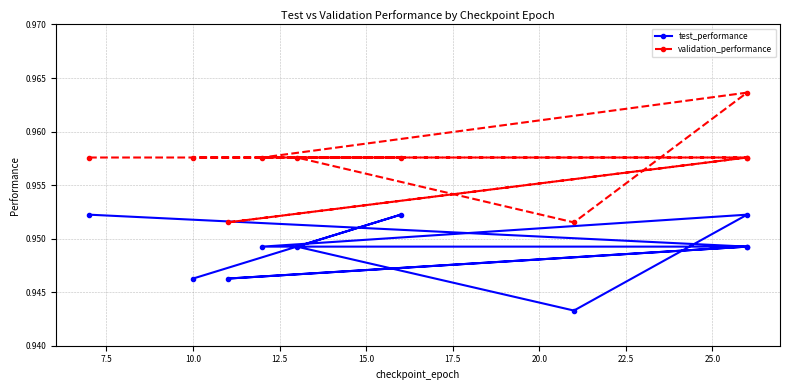

At which category does test_performance reach its first local valley?

10.0